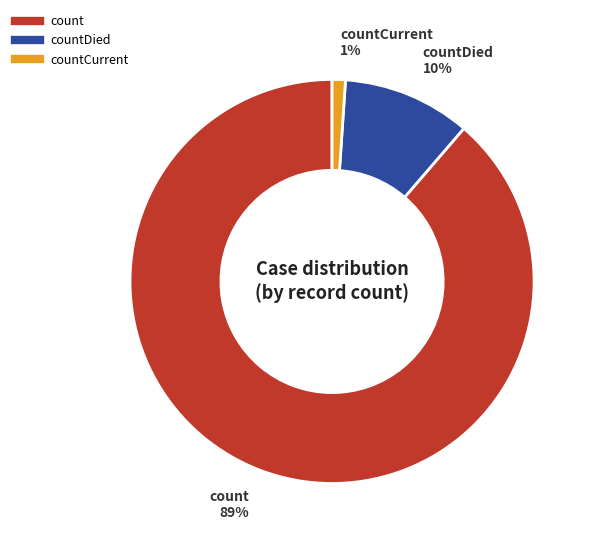

Is there a majority slice in this chart?

Yes